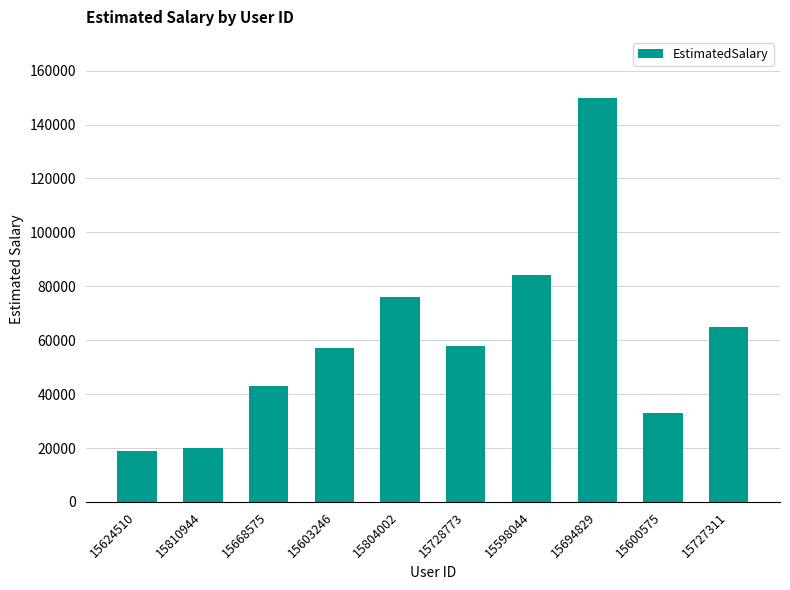

What is the maximum value shown in the chart?

150000